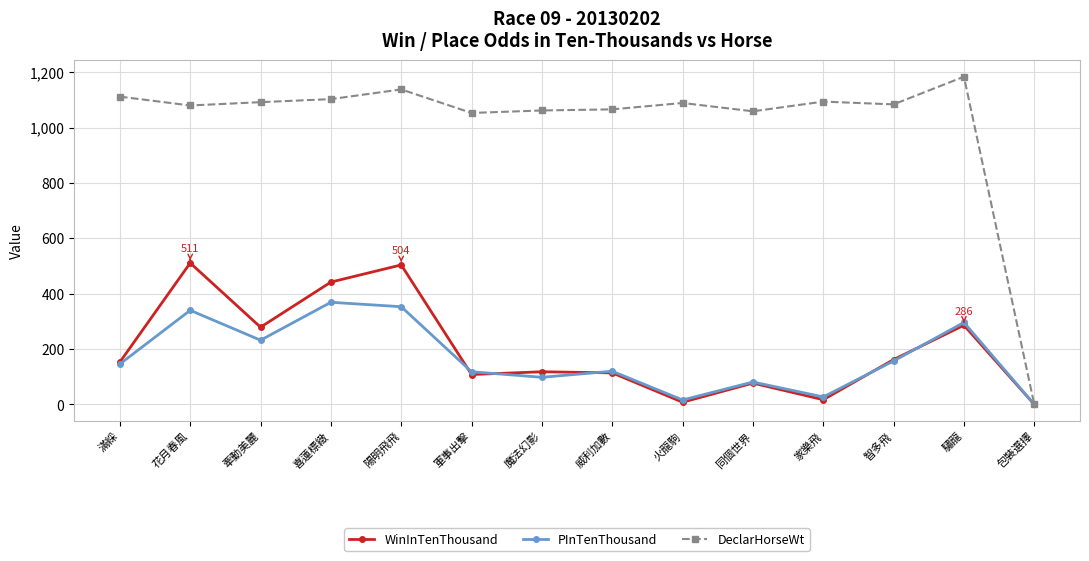

What is the spread (max minus min) of values at 滿綵?

966